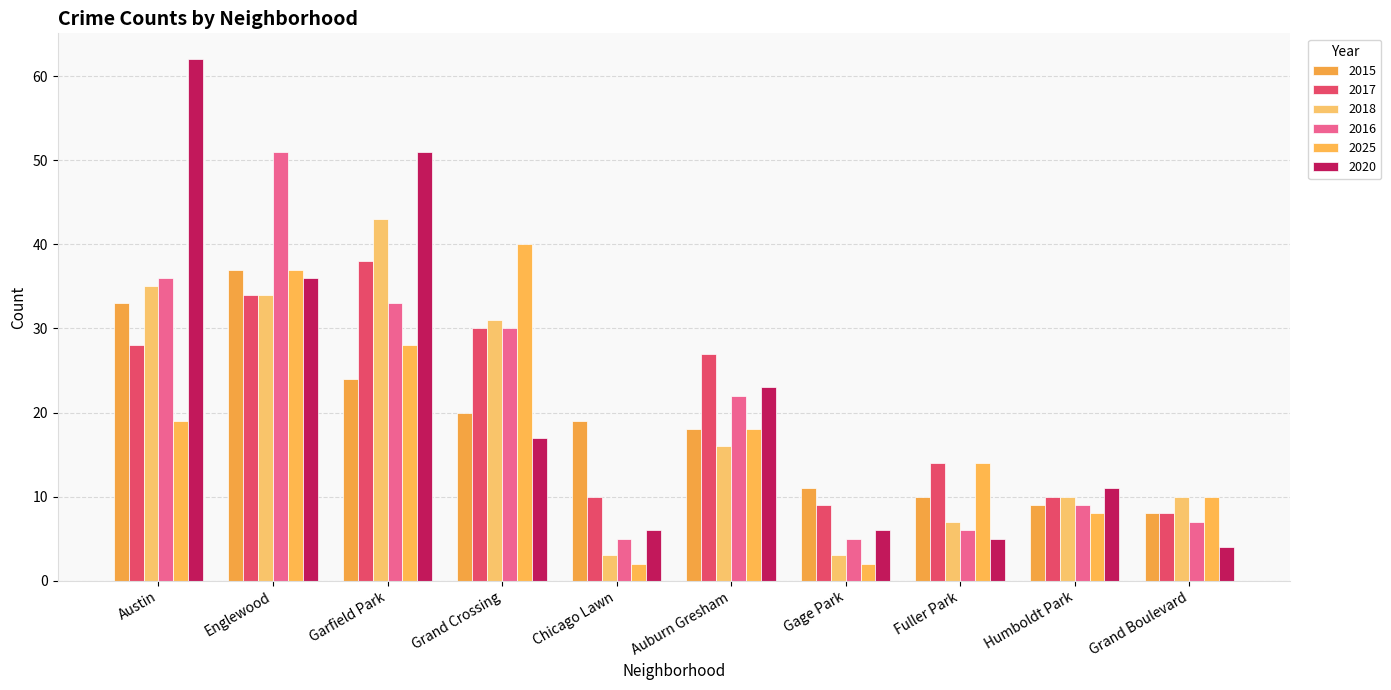

What is the total value across all series at Fuller Park?

56